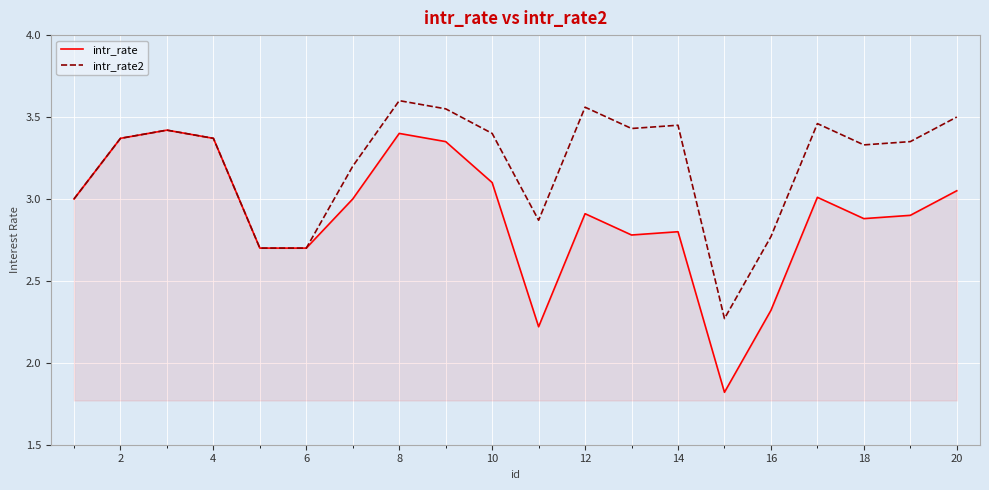

Count the number of data series in this chart.

2